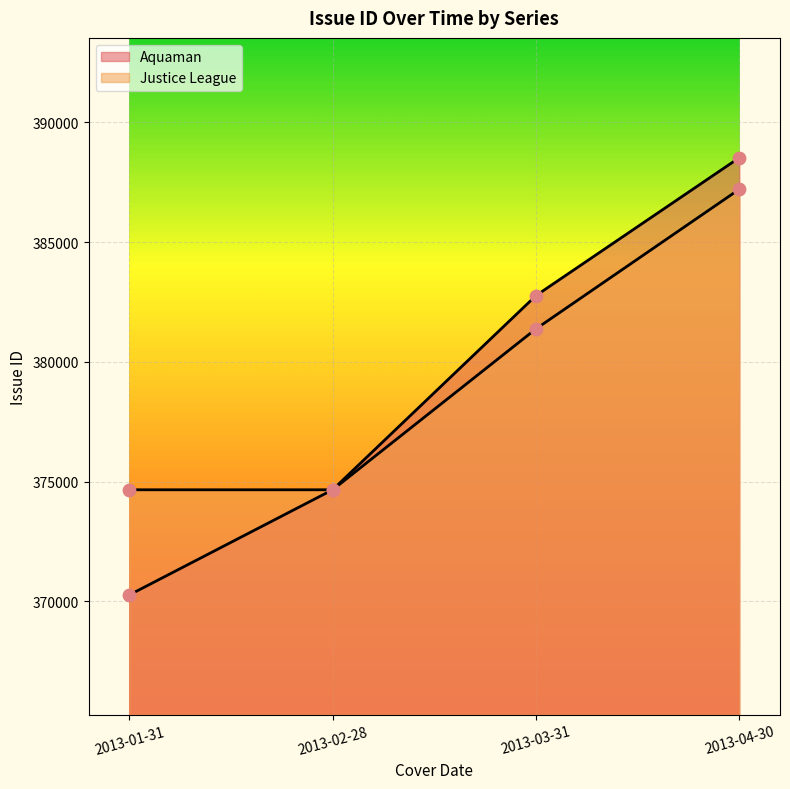

Which series reaches the maximum Y coordinate?

Aquaman